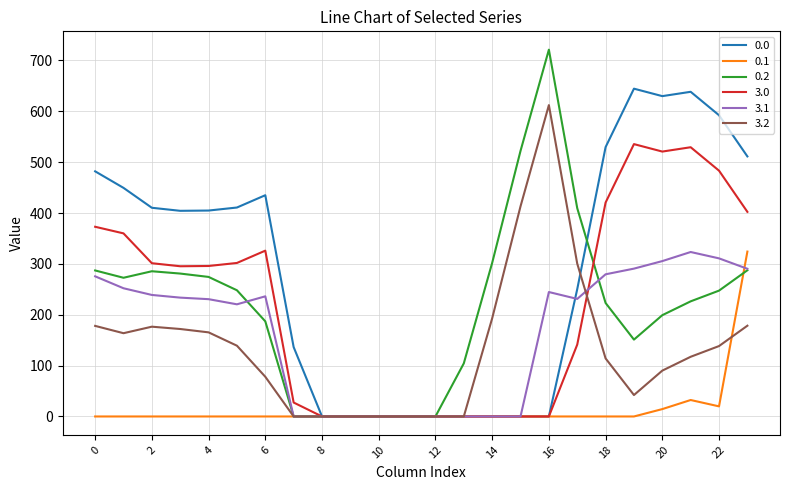

What is the greatest value displayed?

721.2